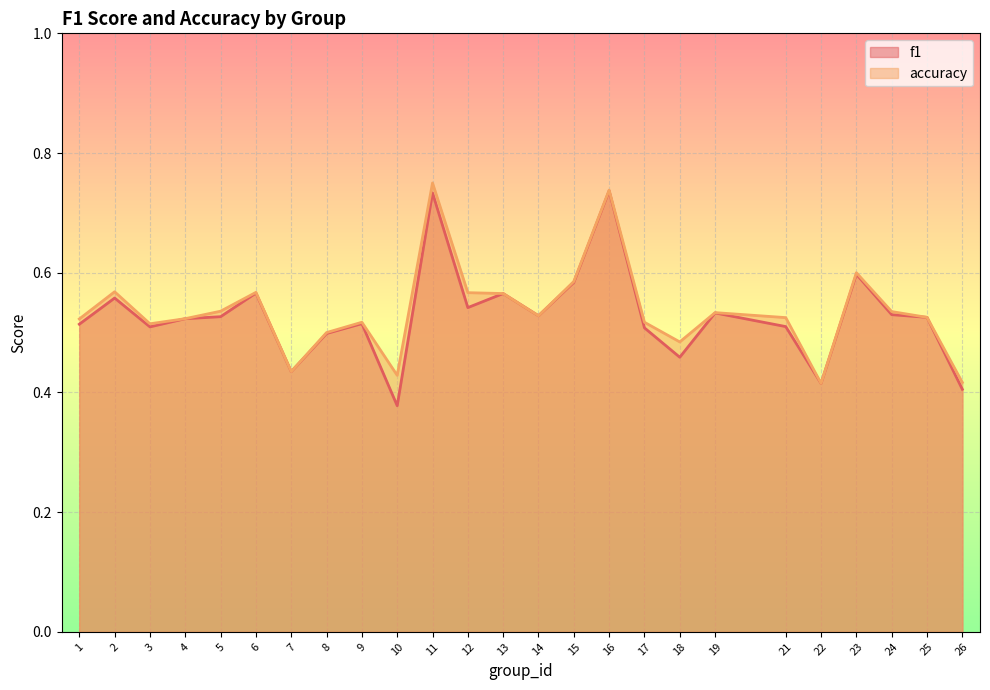

Which series has the largest range (max minus min)?

f1